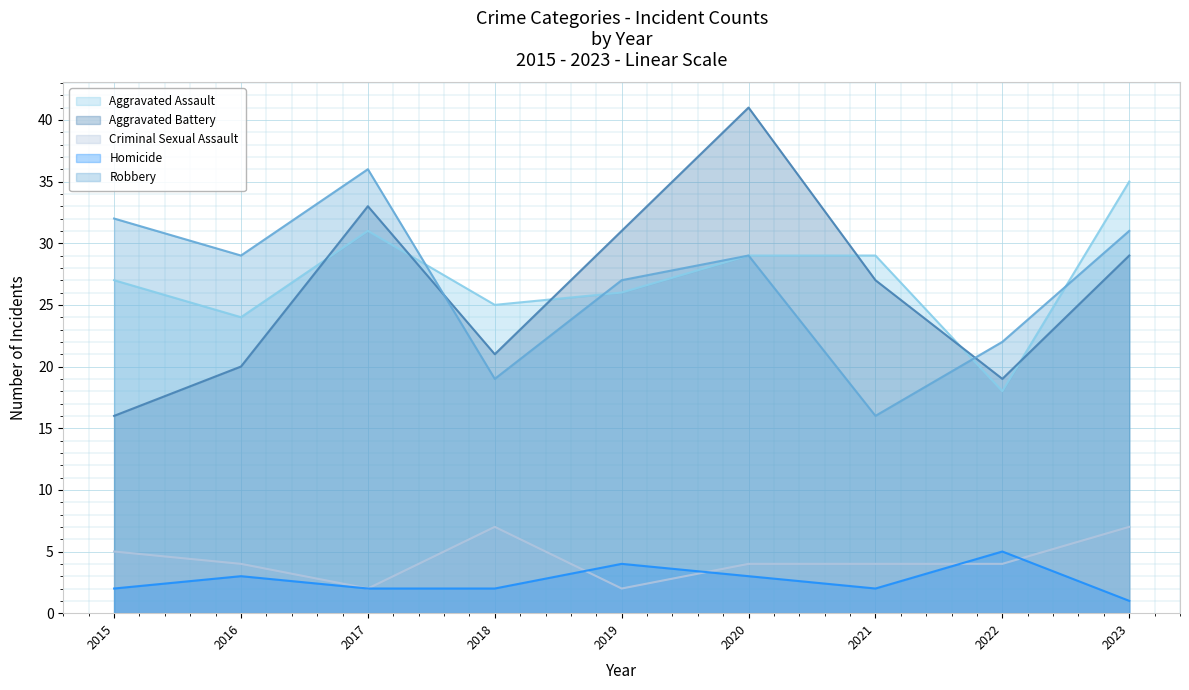

What is the greatest value displayed?

41